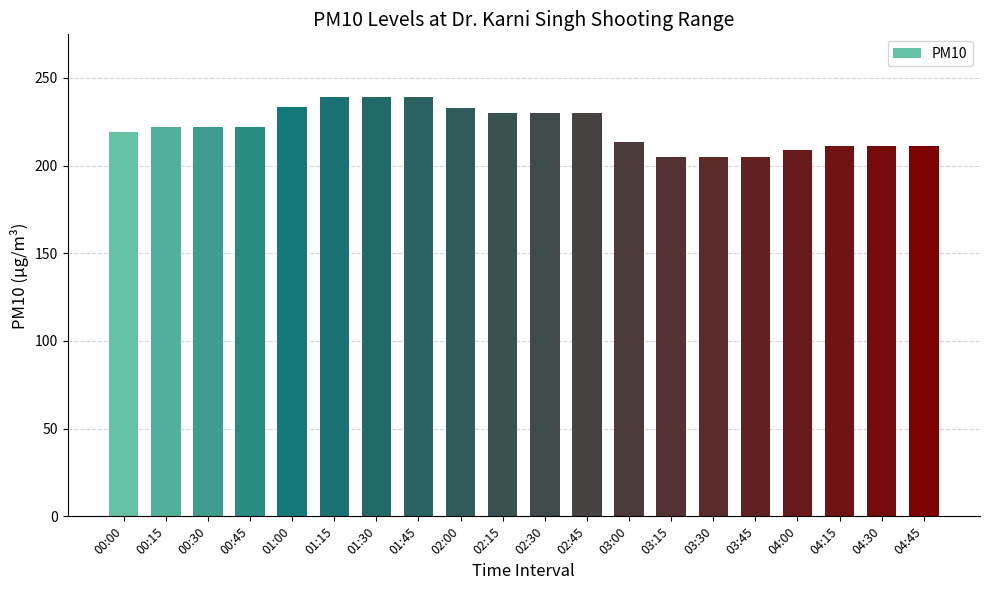

What is the maximum value shown in the chart?

239.0